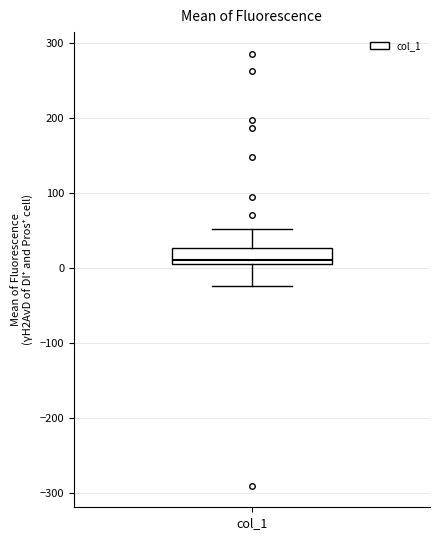

Where does the lower whisker of the box for col_1 end on the y-axis? The values are not printed on the chart, so give them approximately, as read against the axis.

-20